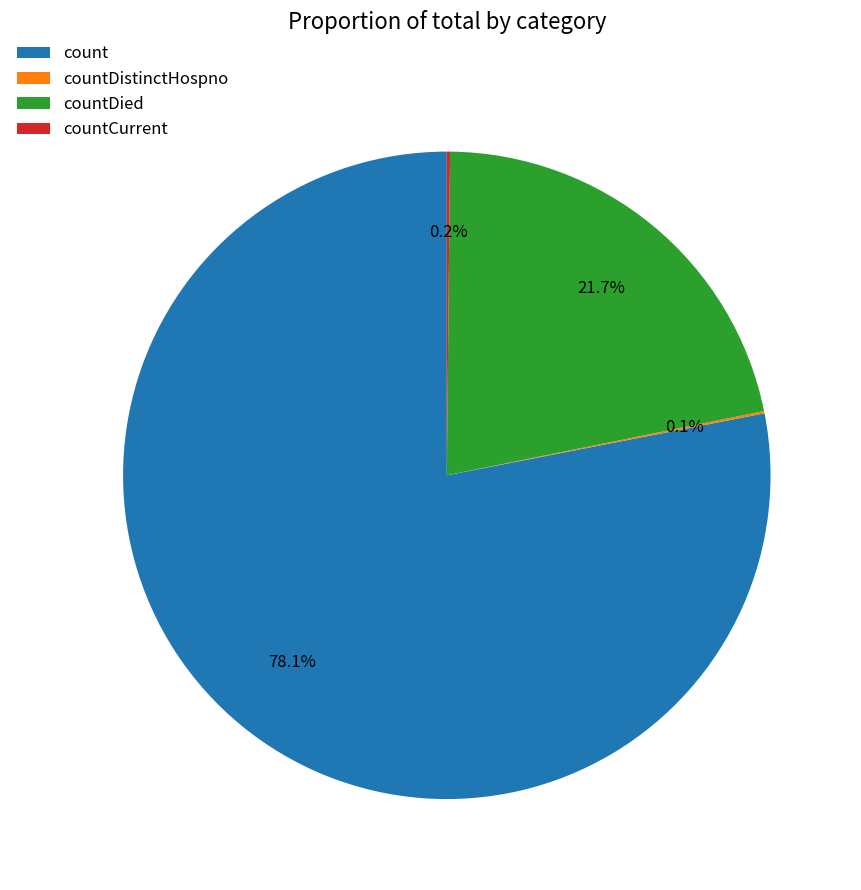

Which category has the biggest portion of the pie?

count